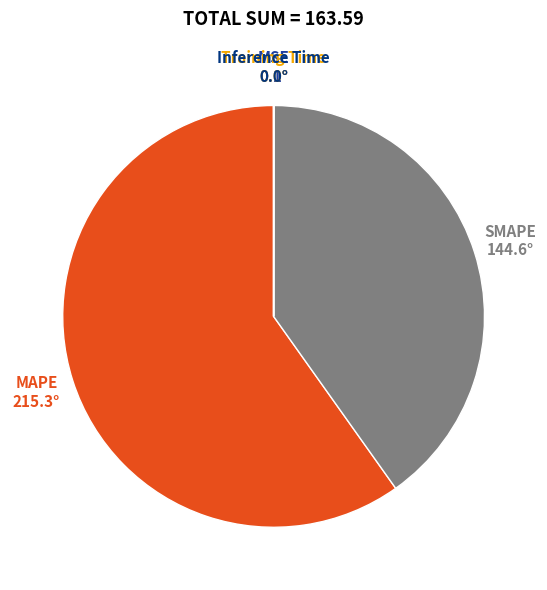

Is there any slice that represents more than half of the pie?

Yes